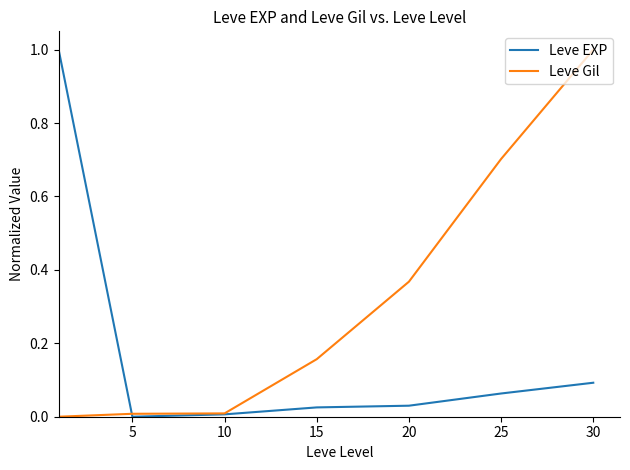

List the series in order of their overall mean, lowest first.

Leve EXP, Leve Gil